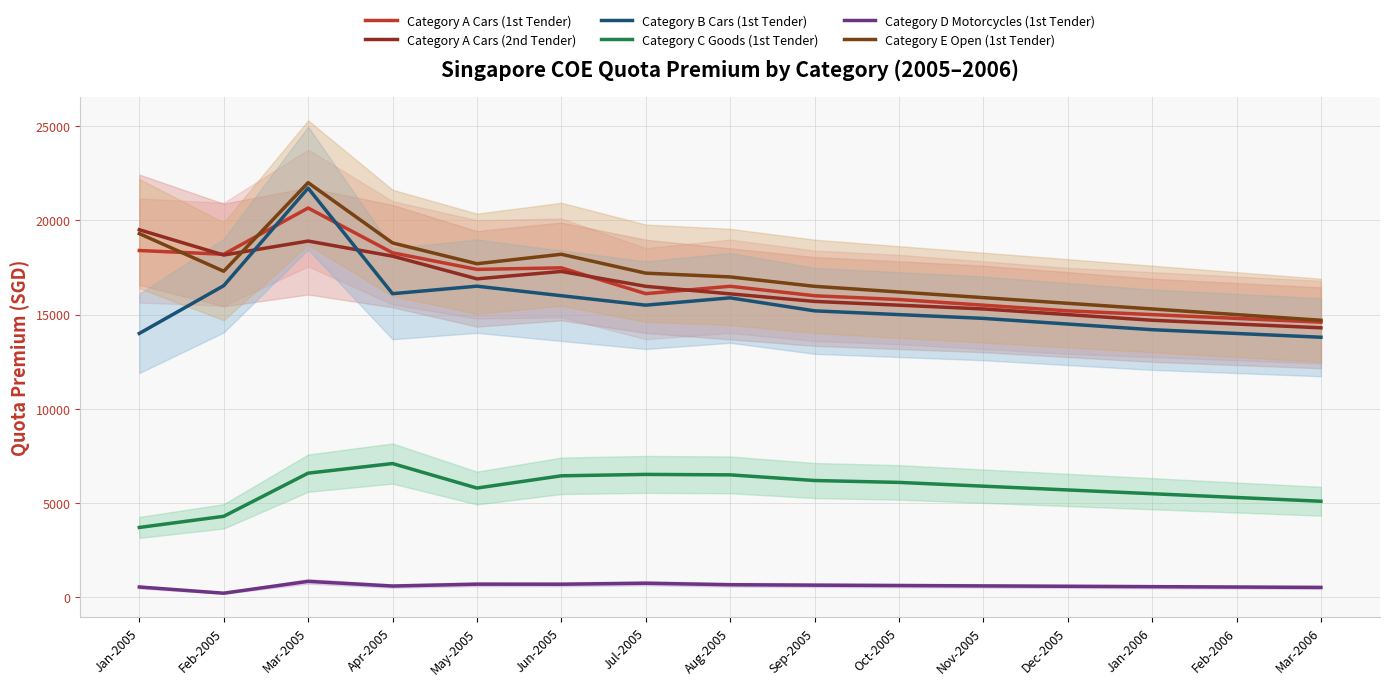

Rank the series by their maximum value, from lowest to highest.

Category D Motorcycles (1st Tender), Category C Goods (1st Tender), Category A Cars (2nd Tender), Category A Cars (1st Tender), Category B Cars (1st Tender), Category E Open (1st Tender)